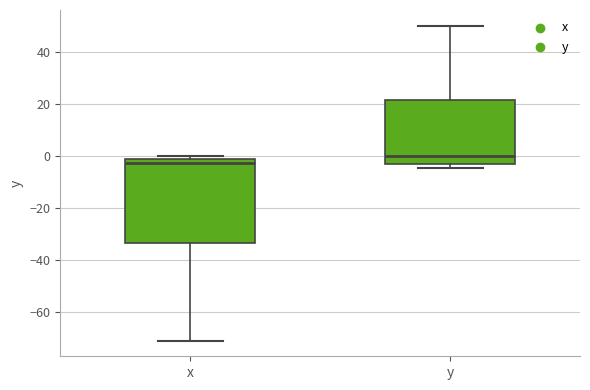

Reading left to right, read every box against the y-axis: the position of its median line, the range the box covers, and the ends of its whiskers. The values are not printed on the chart, so give them approximately, as read against the axis.

x: median -2 (just below the box's upper edge), box -34 to -2, whiskers -70 to 0
y: median 0, box -4 to 22, whiskers -4 (just below the box's lower edge) to 50